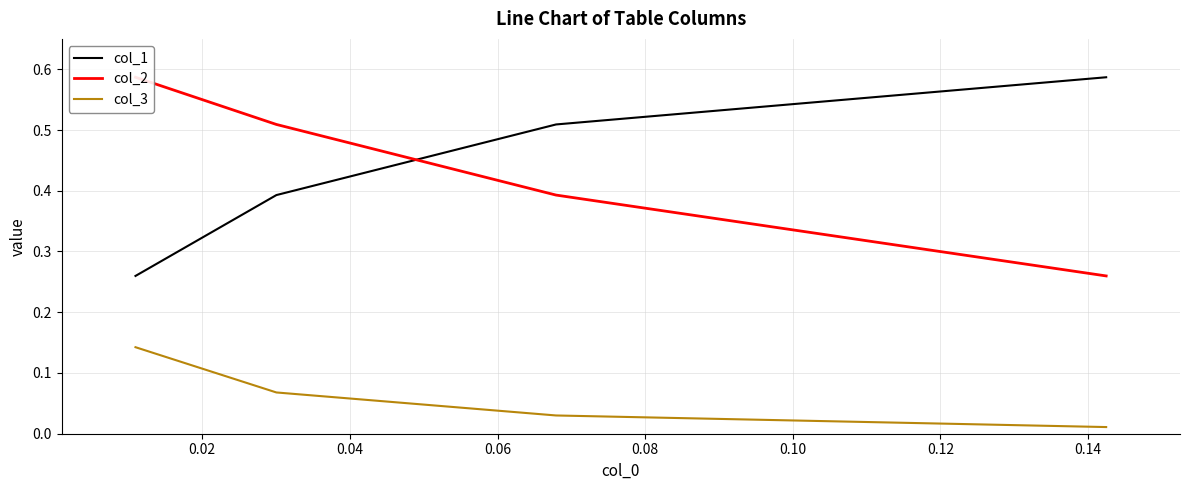

What is the greatest value displayed?

0.6